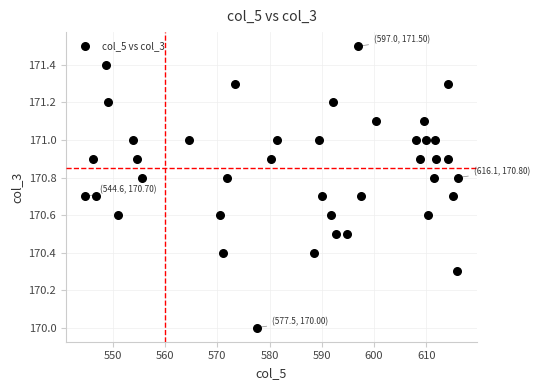

What is the range of X values (max minus min)?

71.5